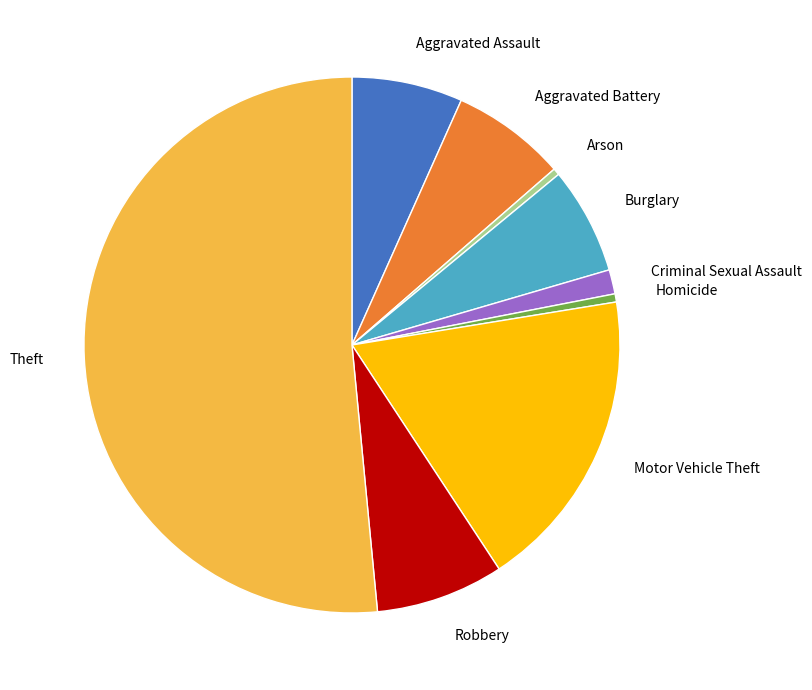

Which has a higher value, Criminal Sexual Assault or Homicide?

Criminal Sexual Assault